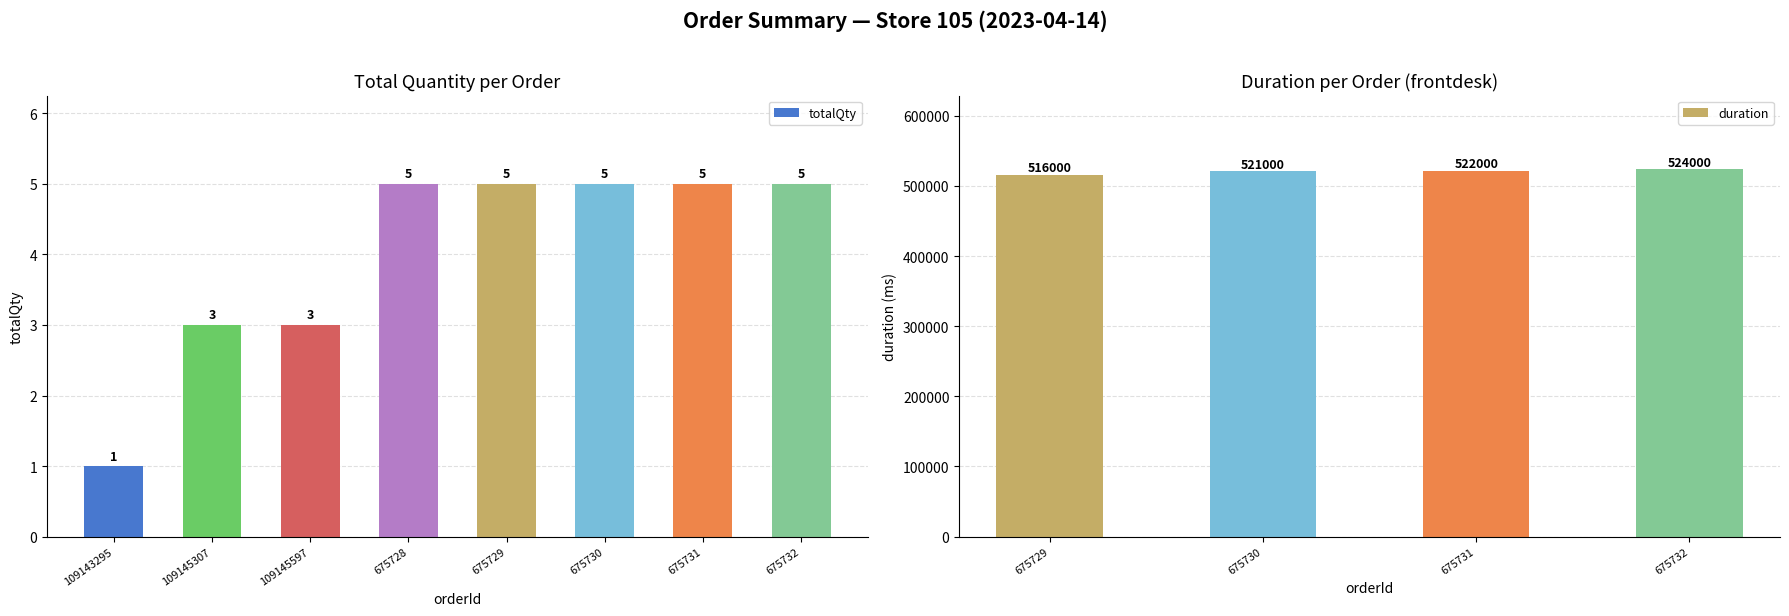

Rank the categories by value from highest to lowest.

675728, 675729, 675730, 675731, 675732, 109145307, 109145597, 109143295